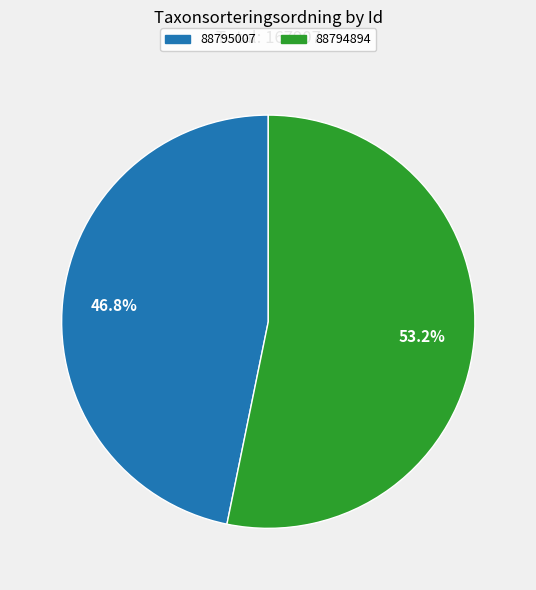

Rank the categories by value from highest to lowest.

88794894, 88795007